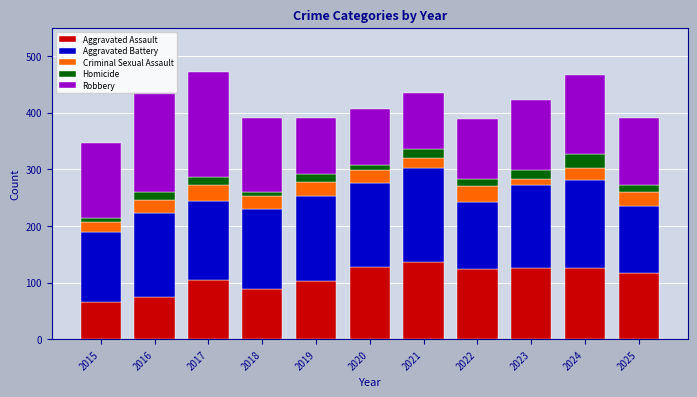

What is the minimum value for Aggravated Assault?

65